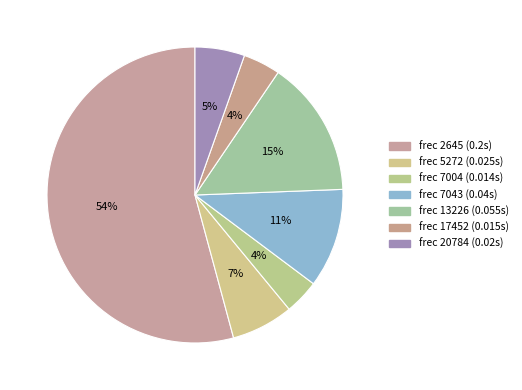

Which category has the smallest portion of the pie?

7004